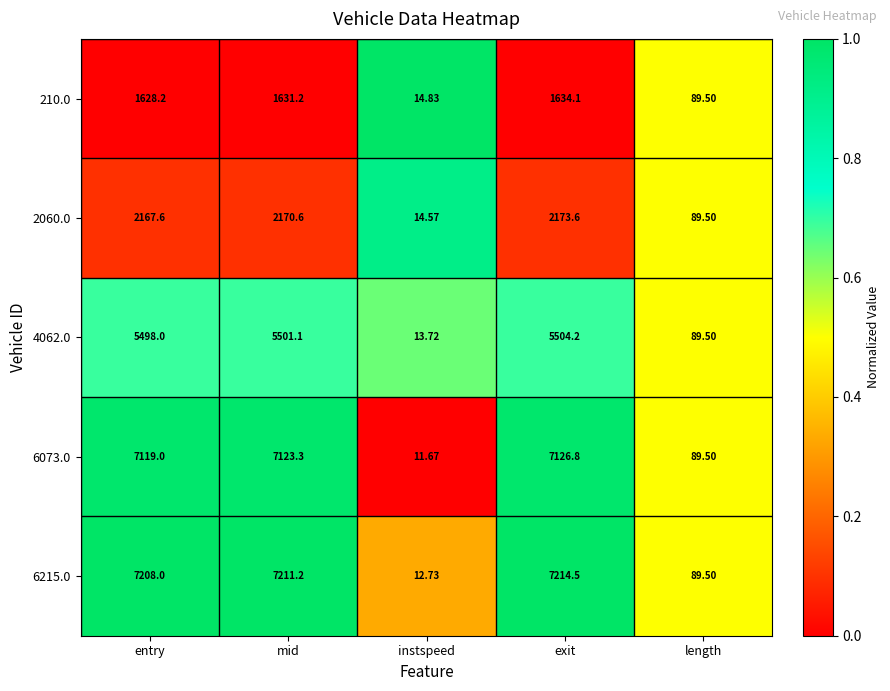

At which category is the sum across all series the highest?

exit